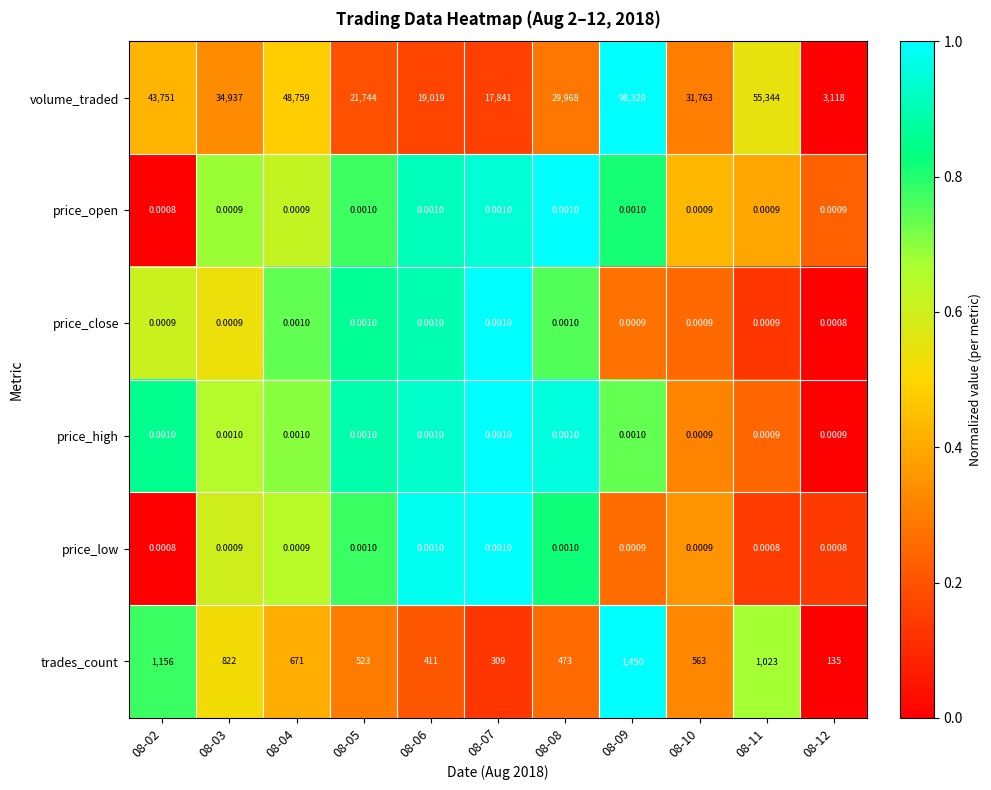

Which series has the largest total across all categories?

volume_traded